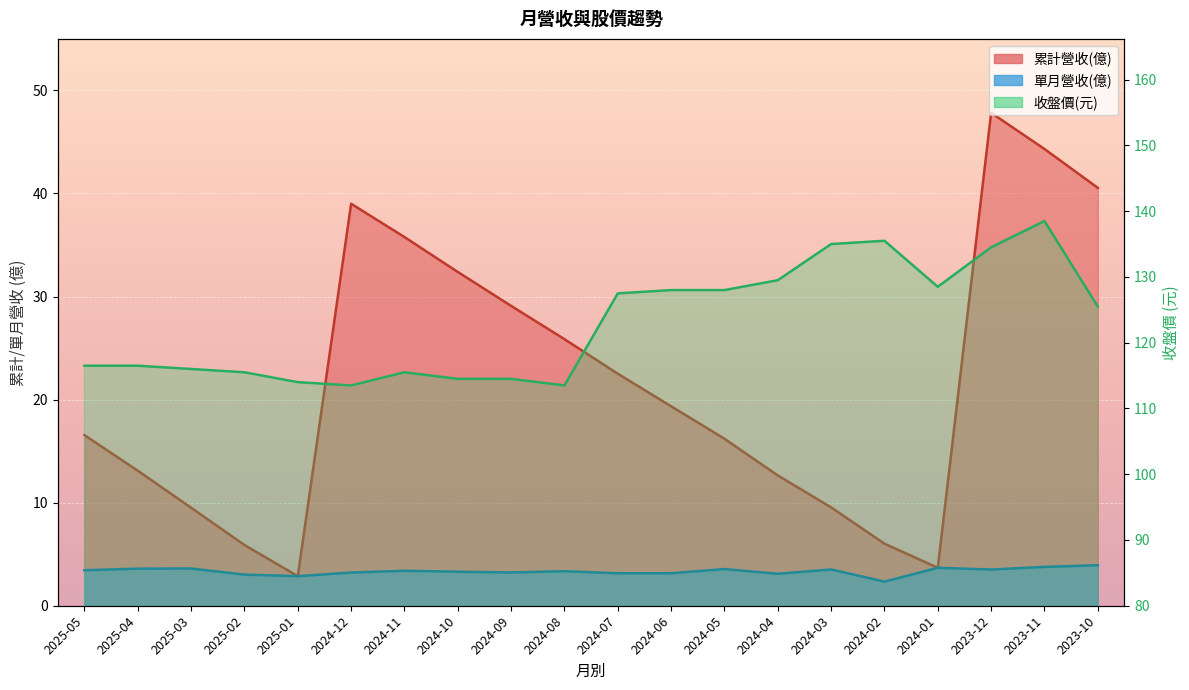

True or false: 收盤價 and 累計營收(億) intersect in this chart.

False